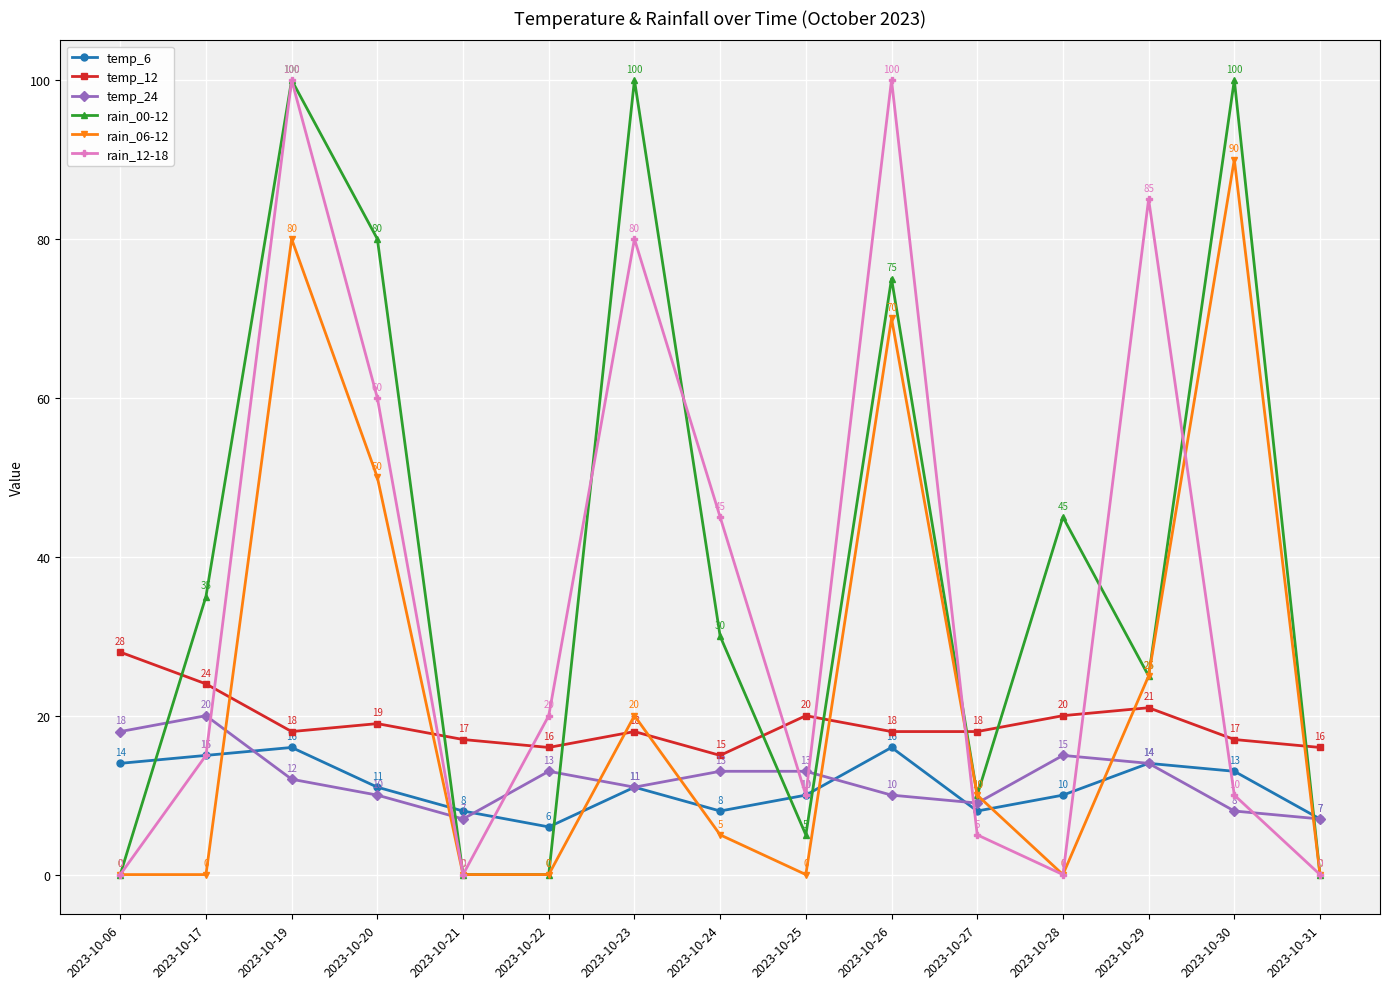

What is the value of the temp_6 point at the 1st from the left?

14